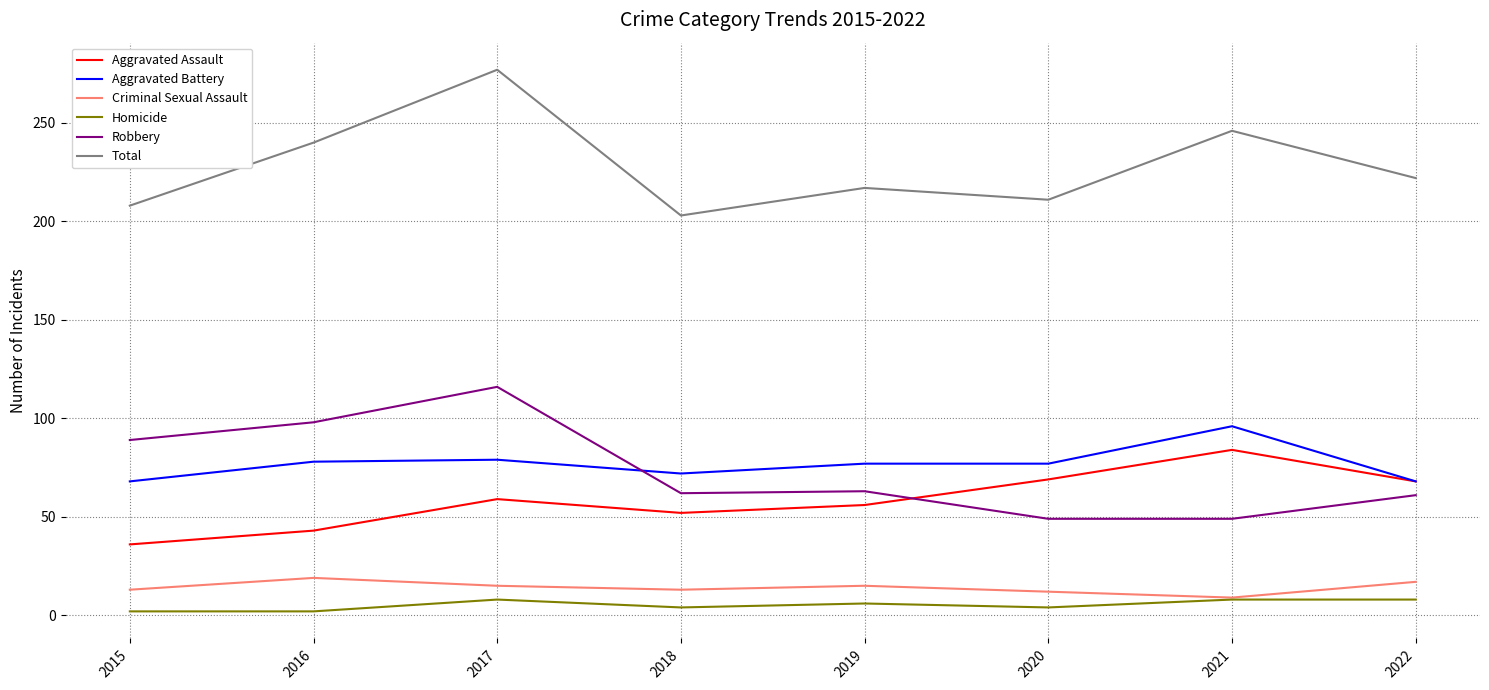

Which series changed the most between 2018 and 2021?

Total